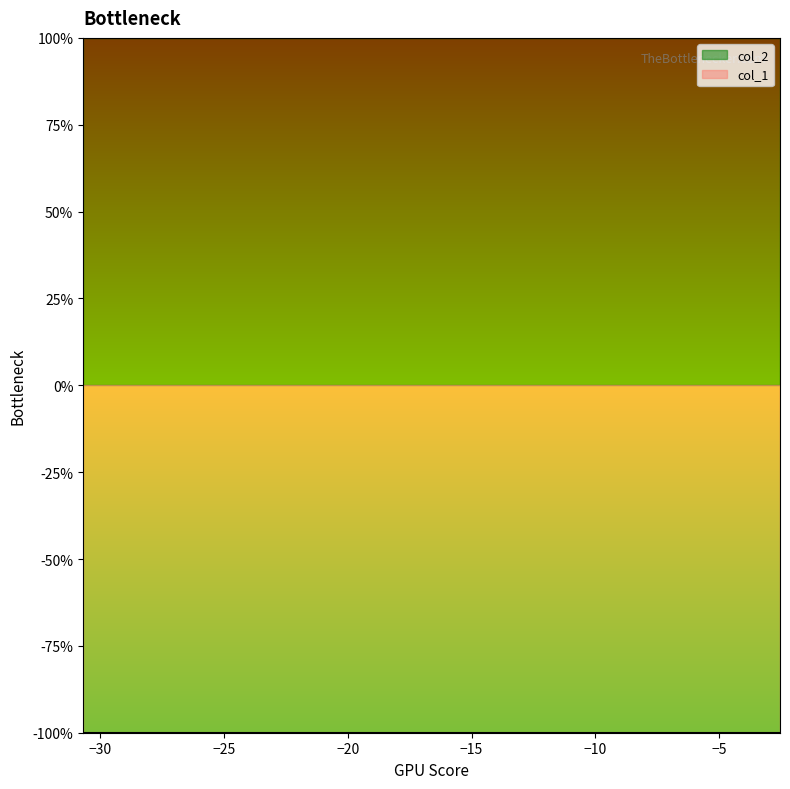

What is the minimum value shown in the chart?

-1